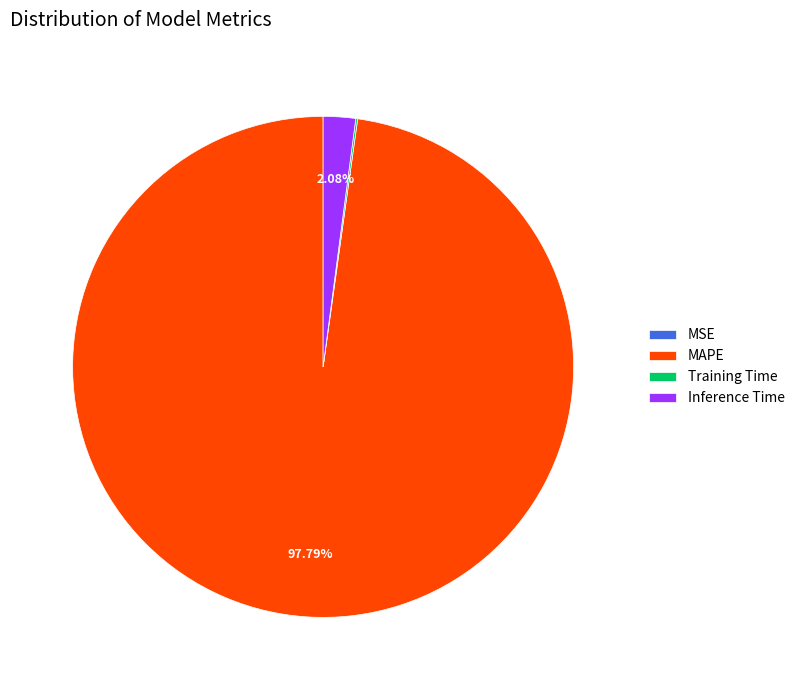

Does MAPE represent more than half of the total?

Yes